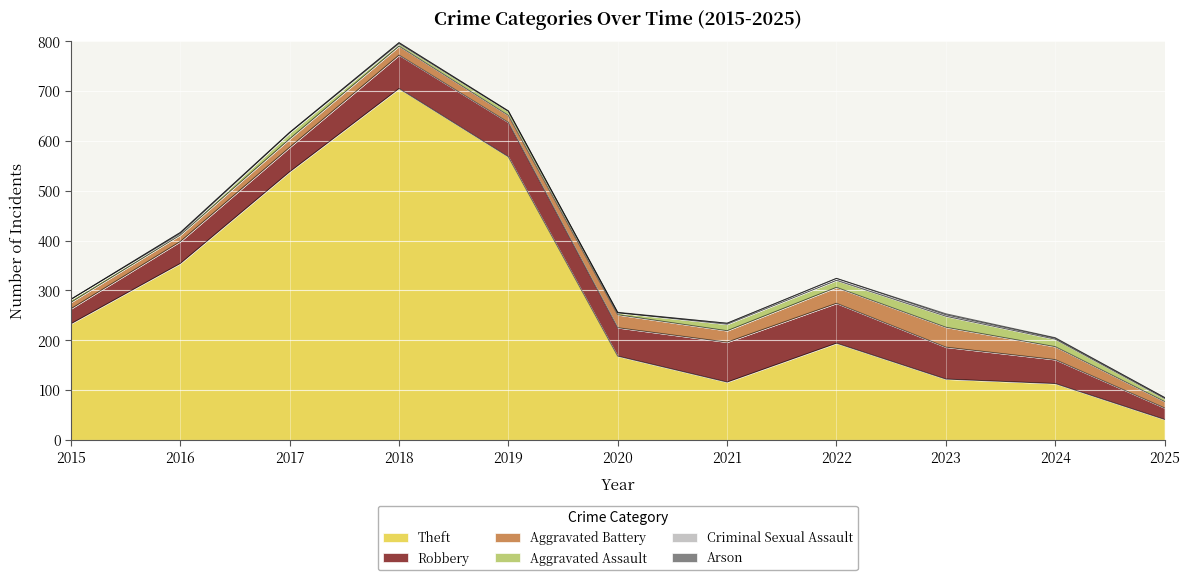

What is the sum of all Theft values?

3152